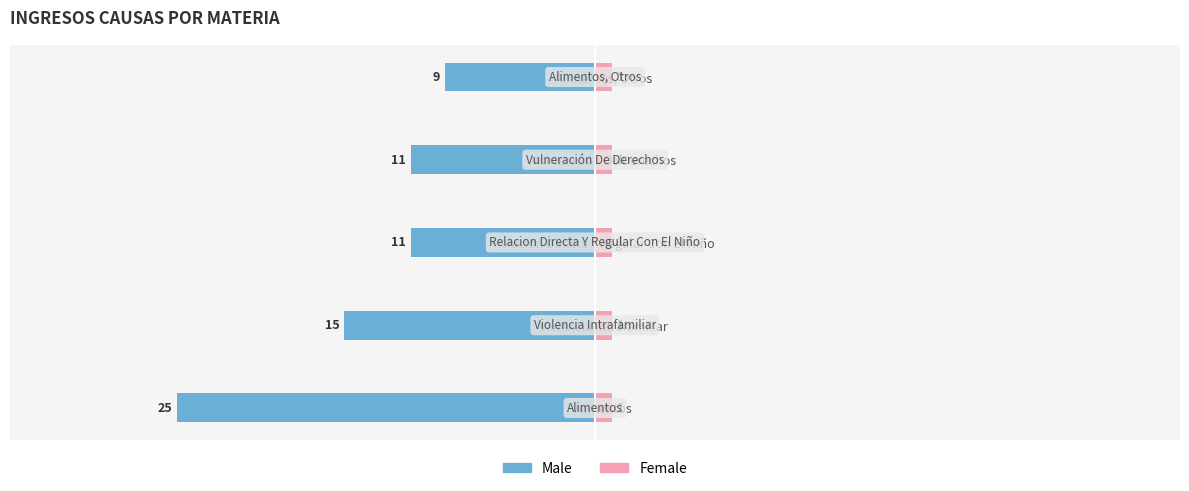

What is the value of the Female bar at the 4th from the left?

0.3